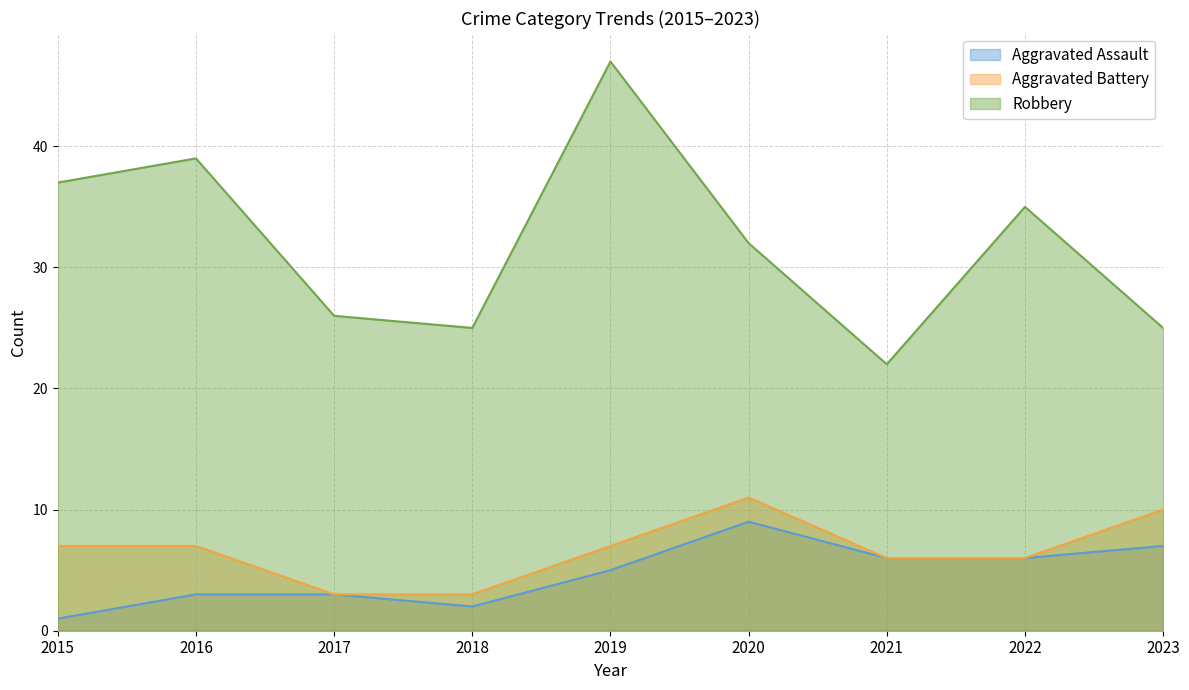

How many Aggravated Battery values are between 6 and 7?

5